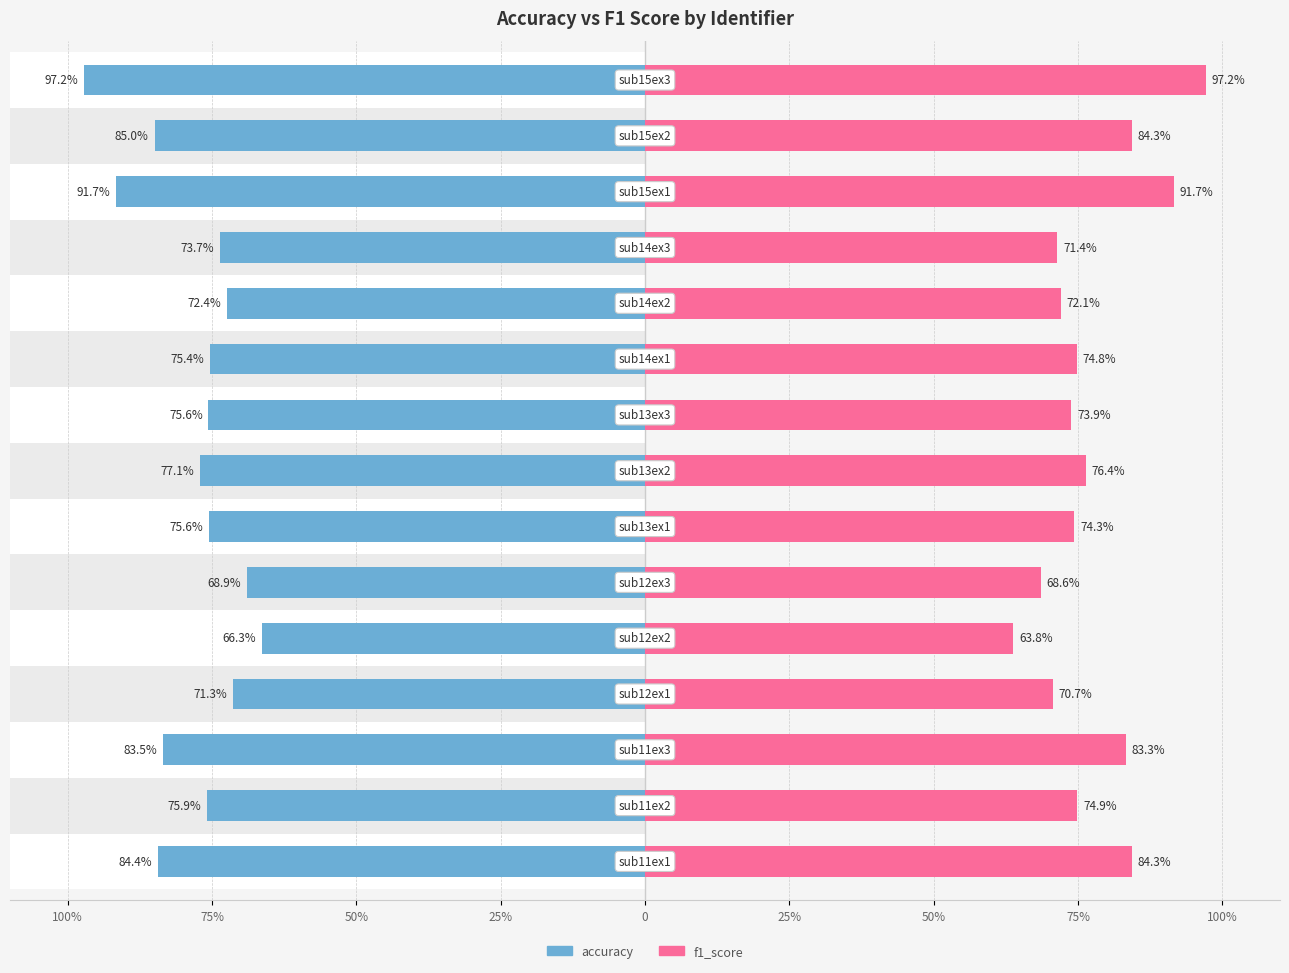

How many data points in accuracy are above -75?

5